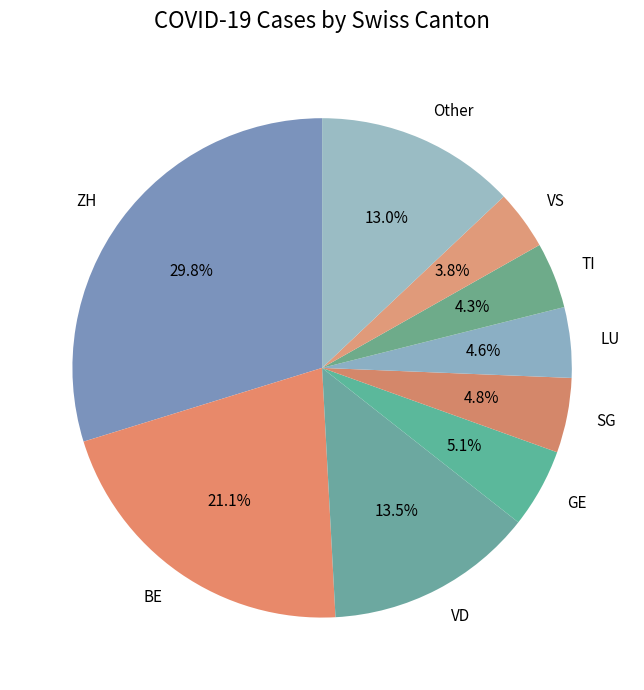

Which category has the biggest portion of the pie?

ZH